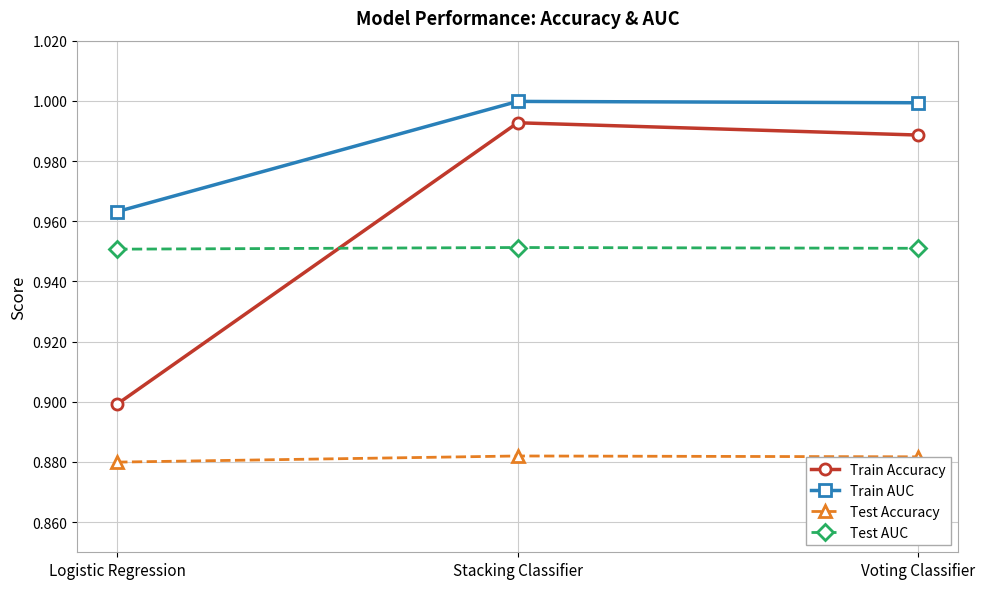

Which series has the widest spread of values?

Train Accuracy